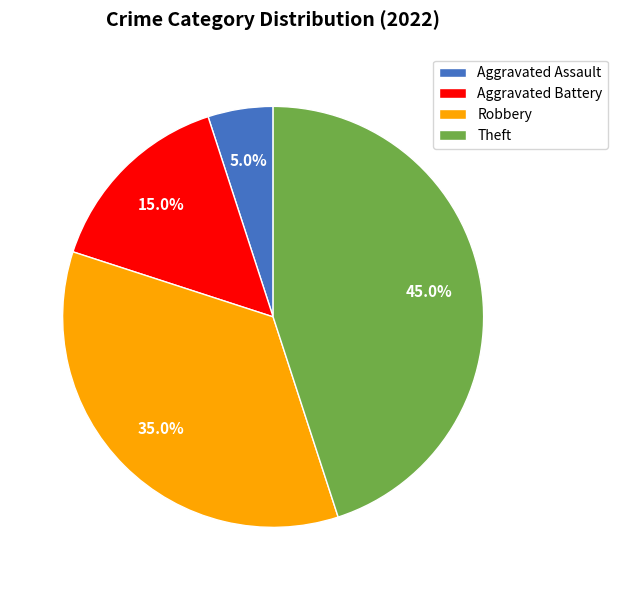

To the nearest percent, what is the average slice percentage?

25%